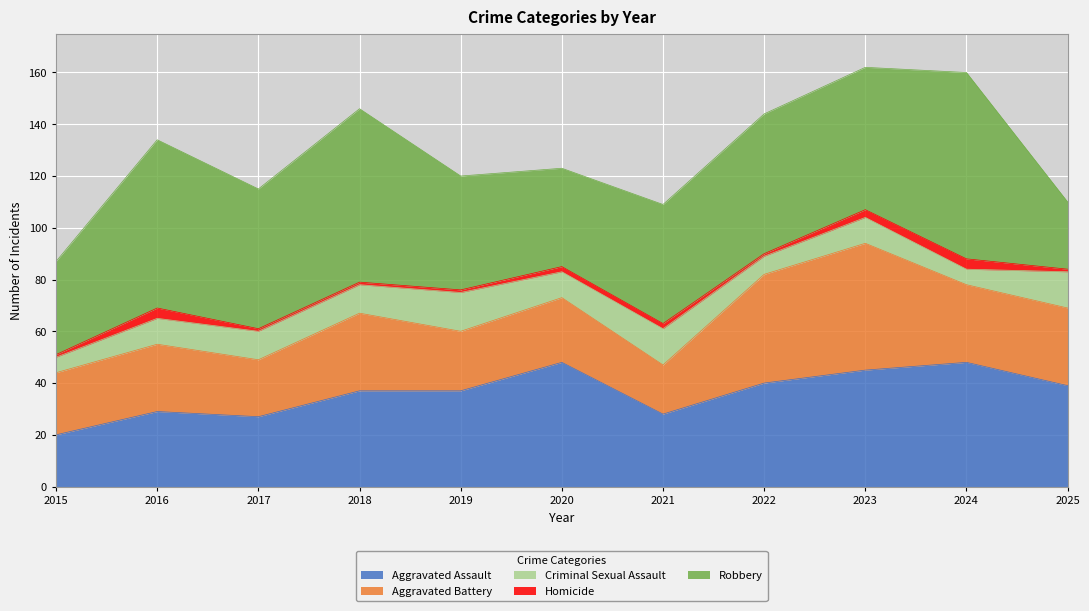

What is the total value across all series at 2016?

134